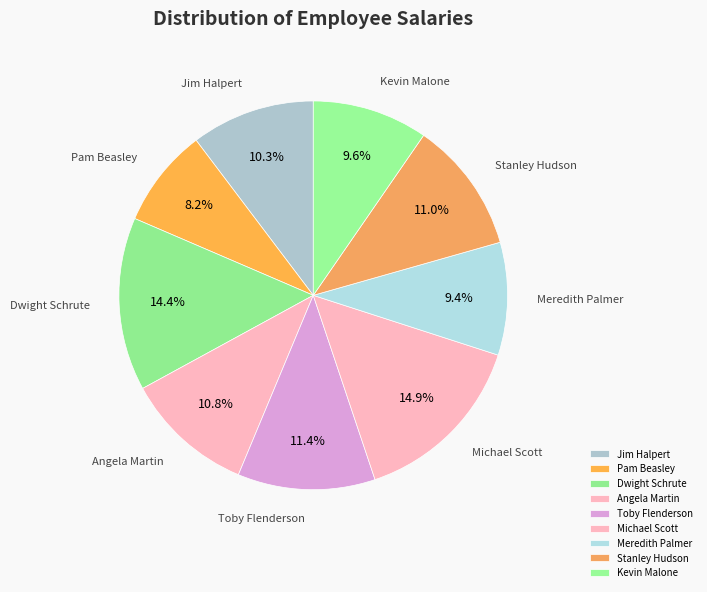

Is there a majority slice in this chart?

No